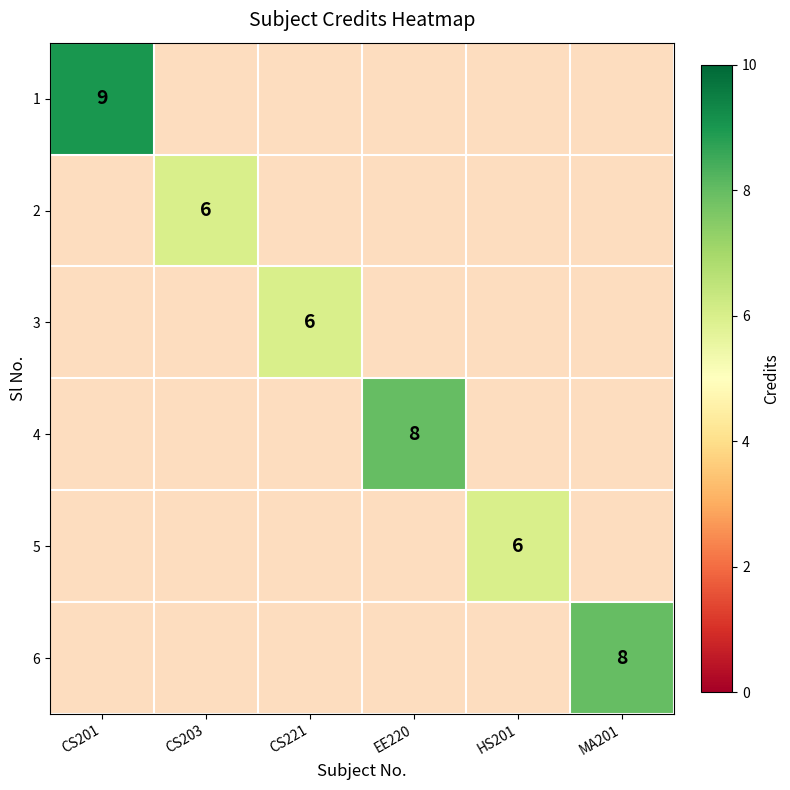

List the labels in order of 1 value, smallest first.

CS201, CS203, CS221, EE220, HS201, MA201